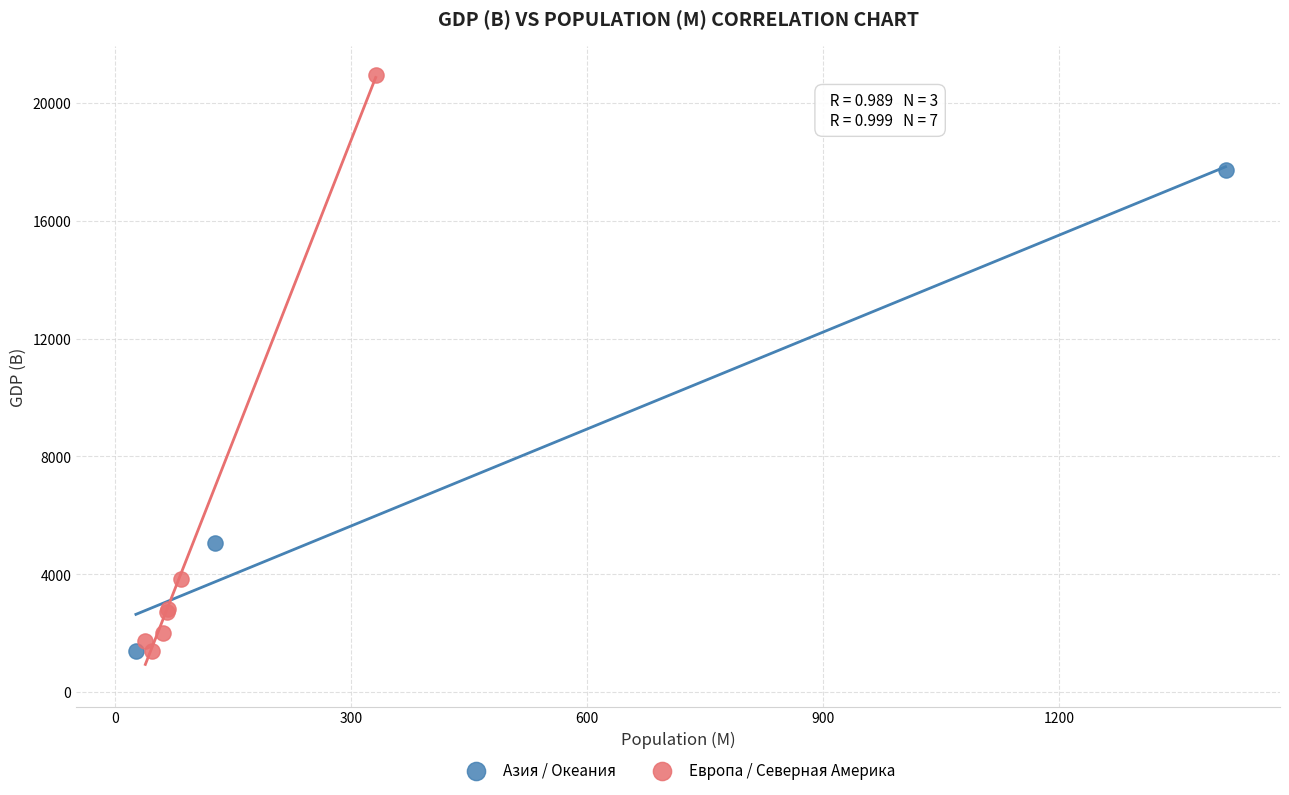

Which series contains the highest Y value?

Европа / Северная Америка